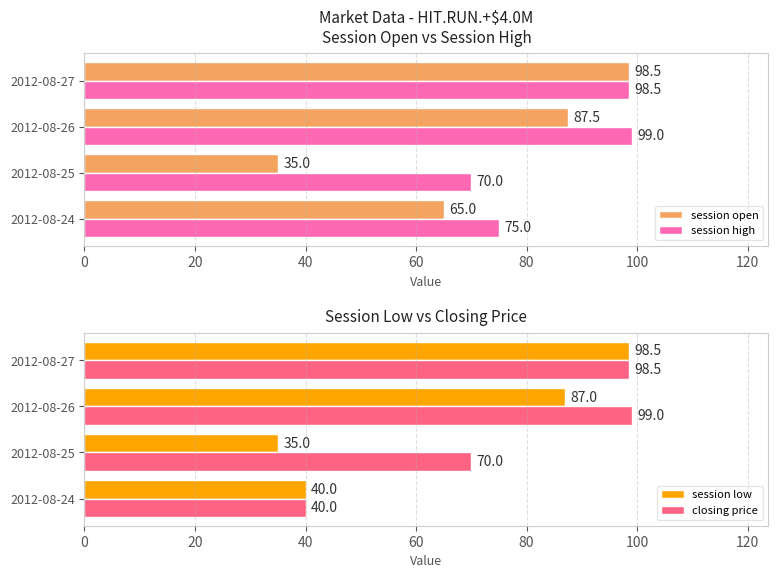

Rank the series by their maximum value, from lowest to highest.

session open, session low, session high, closing price